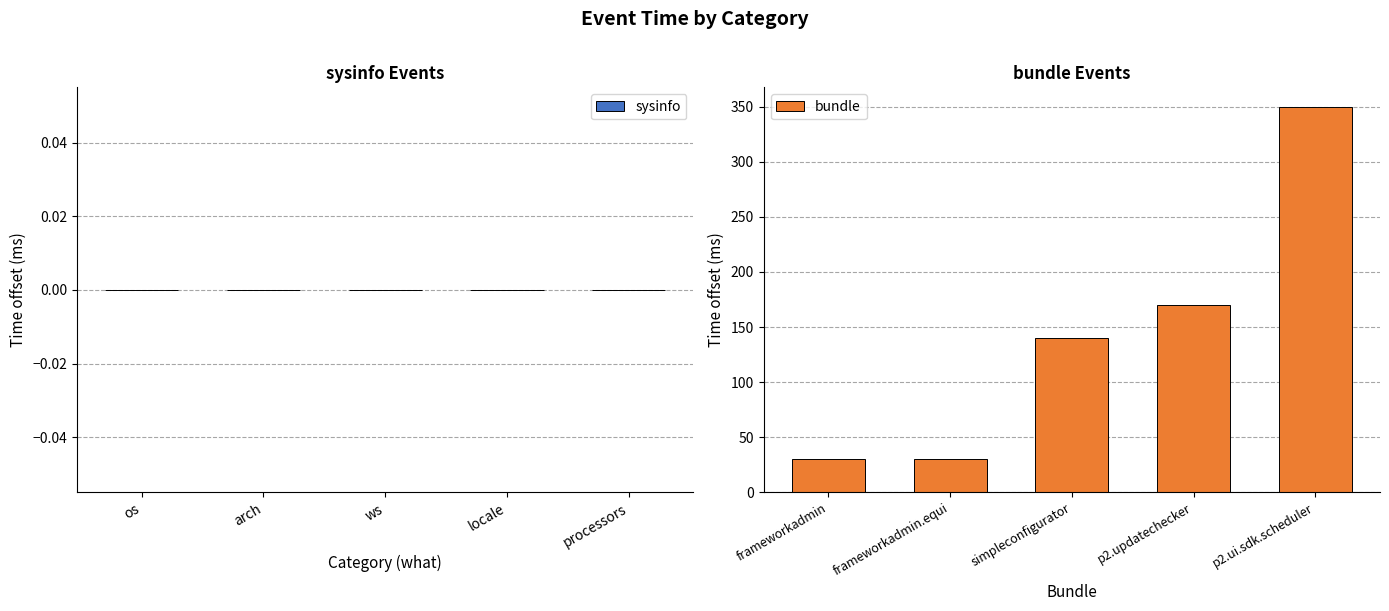

What is the change in value from frameworkadmin.equi to p2.updatechecker?

+140